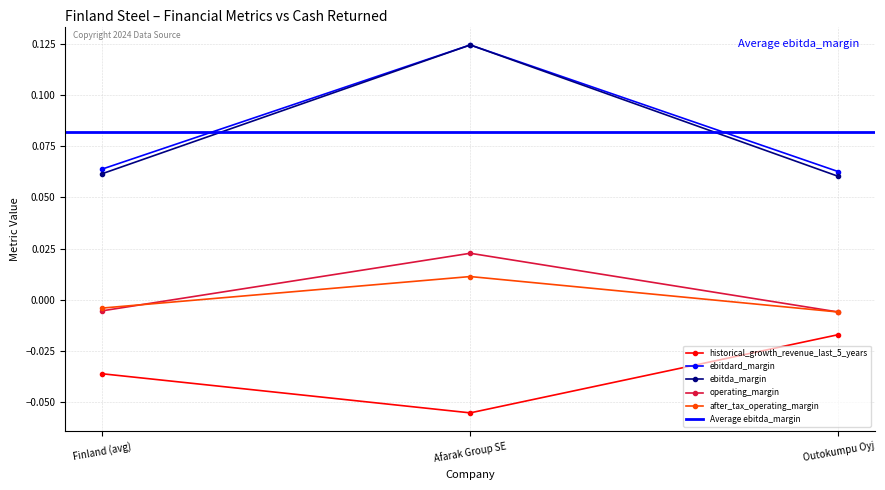

How many values in after_tax_operating_margin are below zero?

2